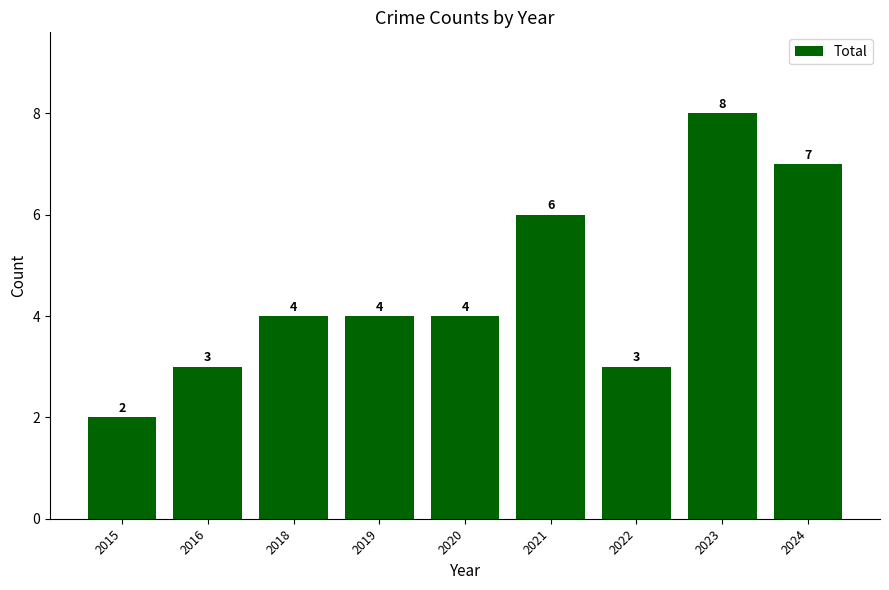

What is the smallest value displayed?

2